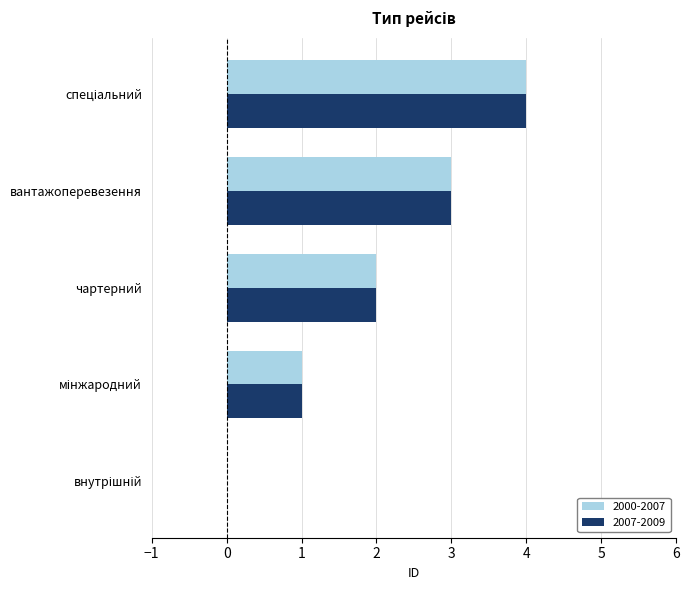

How many 2007-2009 values are between 1 and 3?

3